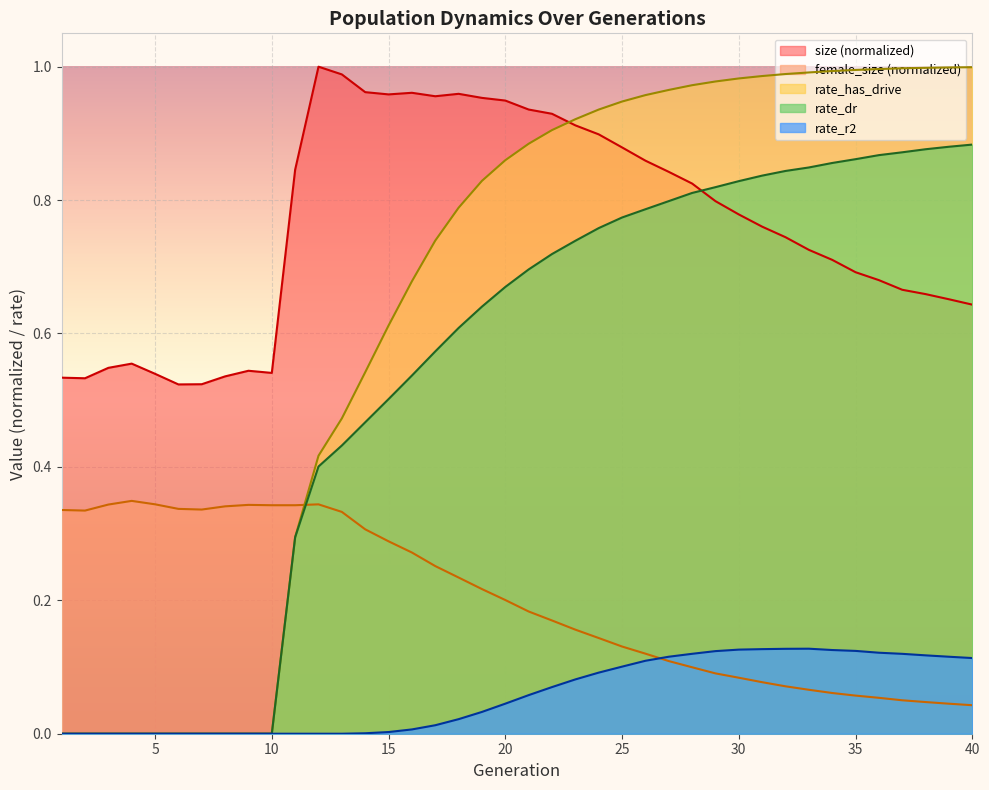

At which category is the sum across all series the highest?

26